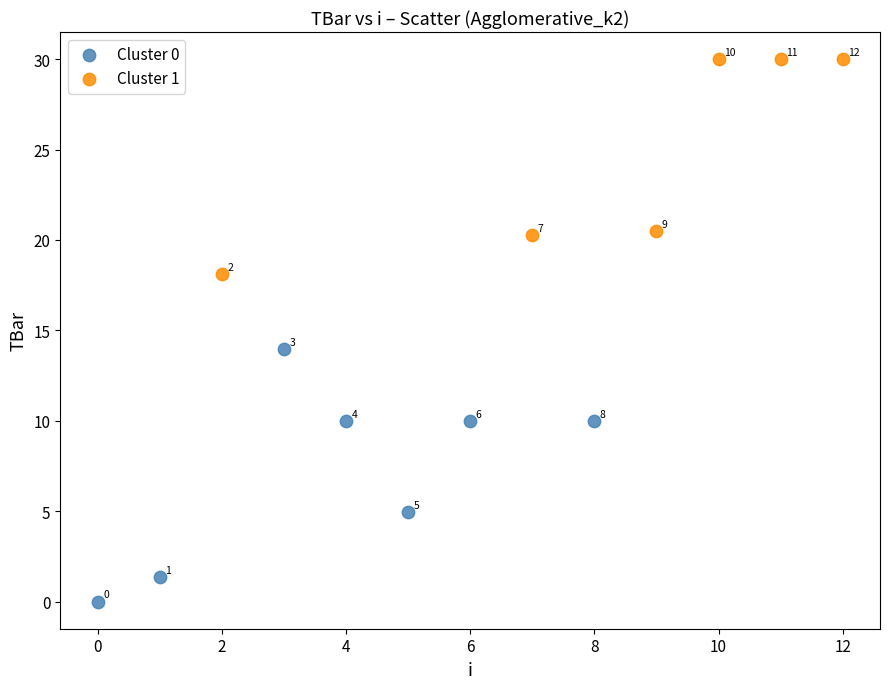

Which series contains the lowest Y value?

Cluster 0